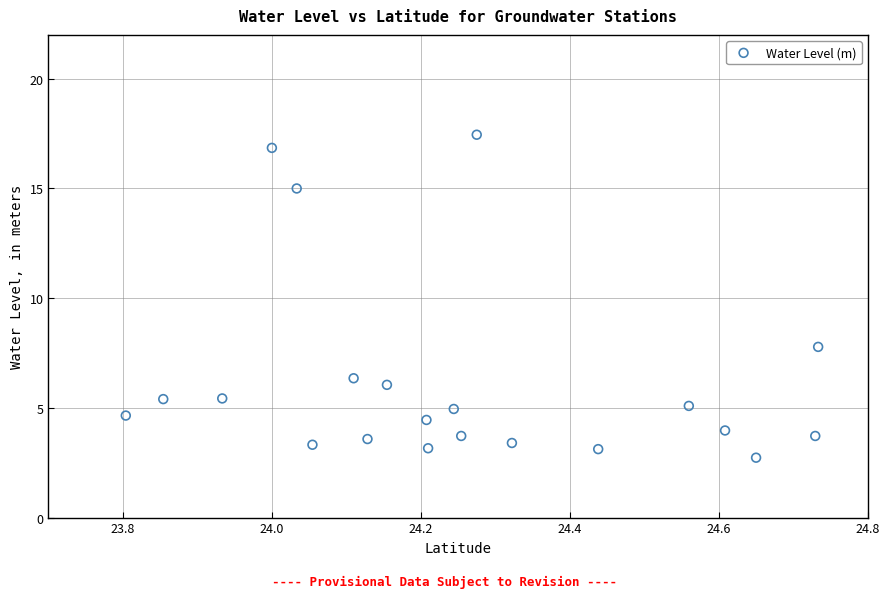

What Y value in the scatter plot is closest to 10?

7.8